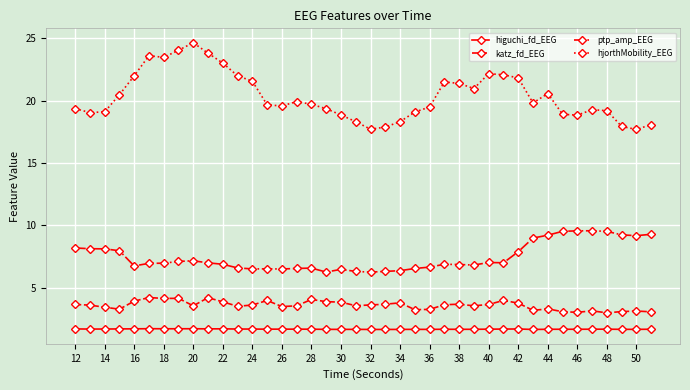

True or false: hjorthMobility_EEG has more than 0 points higher than both neighbors.

True